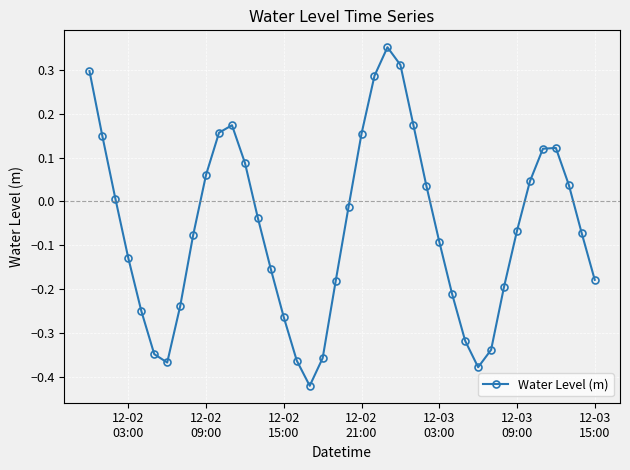

How many points are higher than both their immediate neighbors (excluding endpoints)?

3